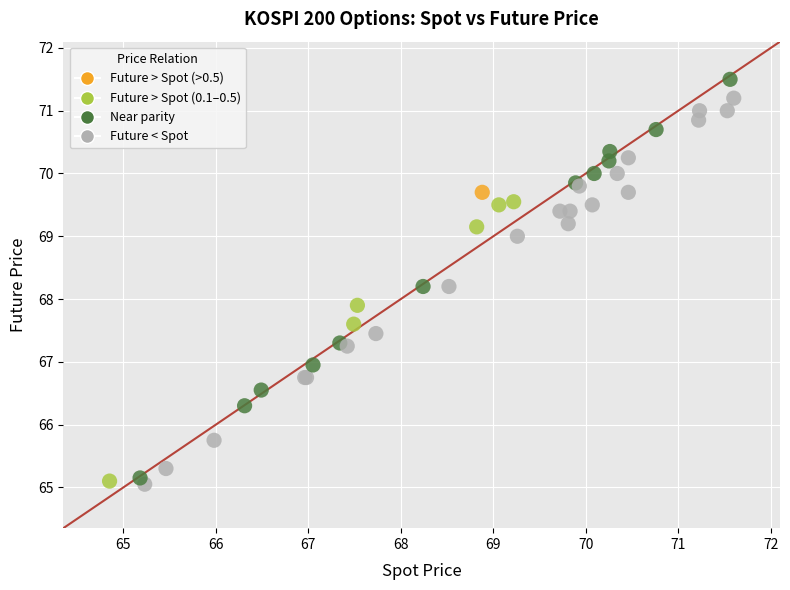

What Y value in the scatter plot is closest to 68?

67.9